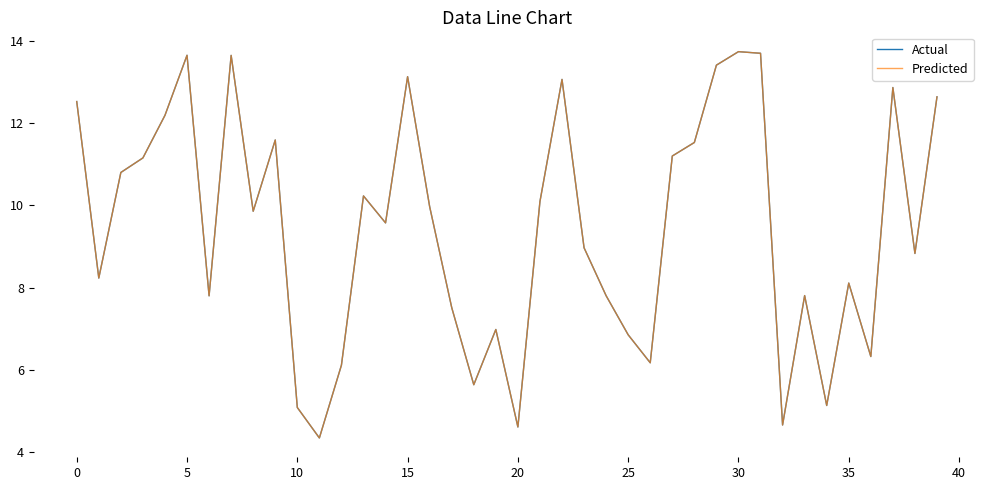

Does the chart display data point markers on the line(s)?

No